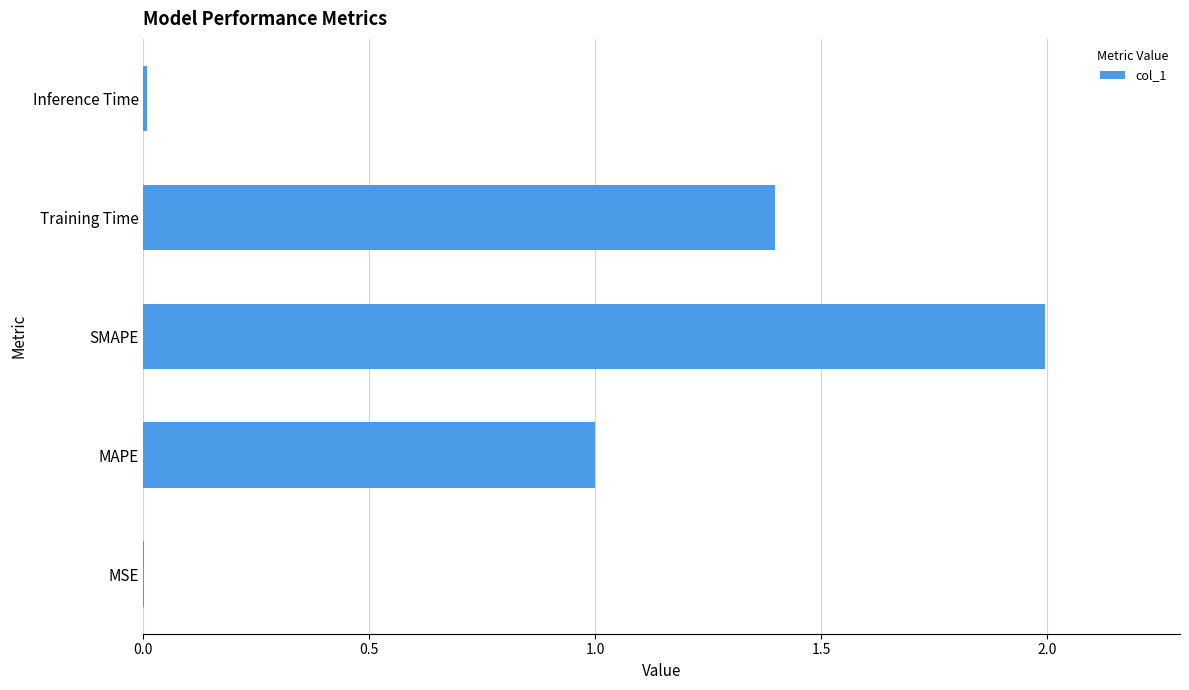

Which has a higher value, MAPE or Training Time?

Training Time